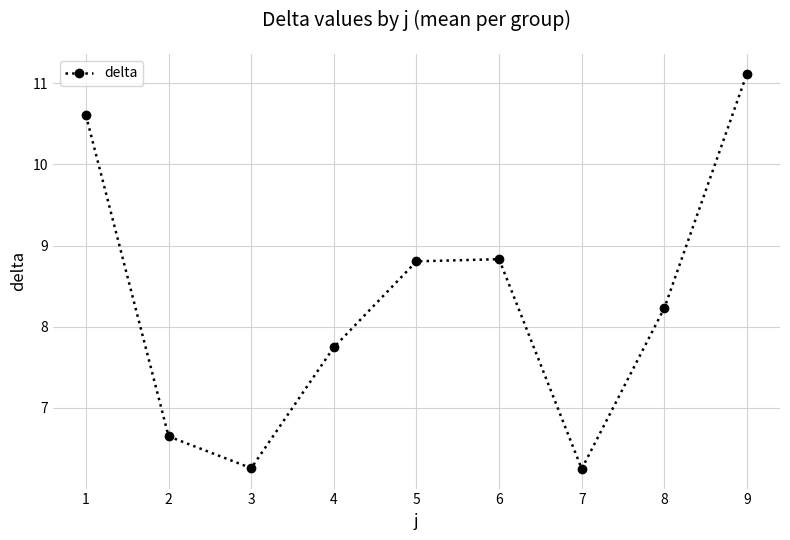

Is this an area chart (filled region under the line)?

No